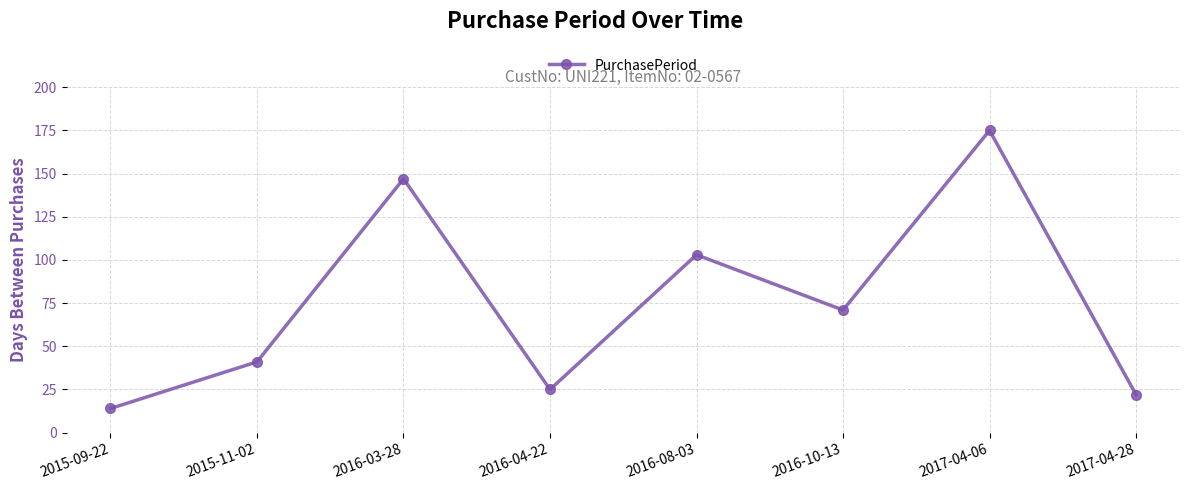

Rank the categories by value from highest to lowest.

2017-04-06, 2016-03-28, 2016-08-03, 2016-10-13, 2015-11-02, 2016-04-22, 2017-04-28, 2015-09-22